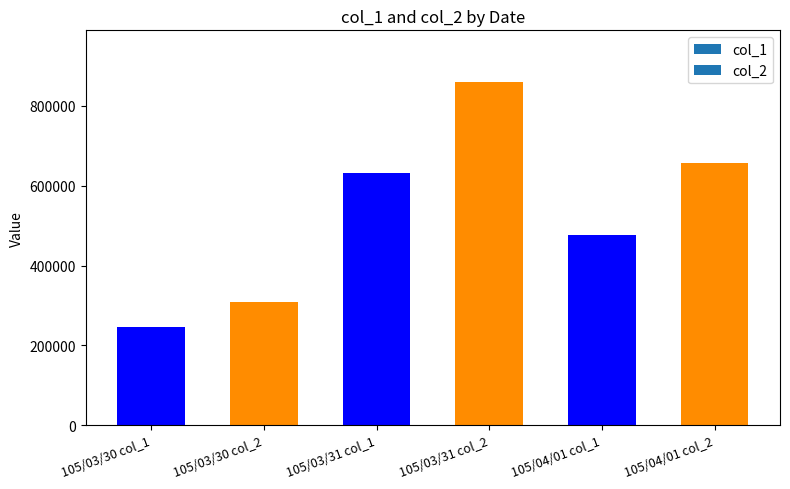

How many categories are shown in the chart?

6